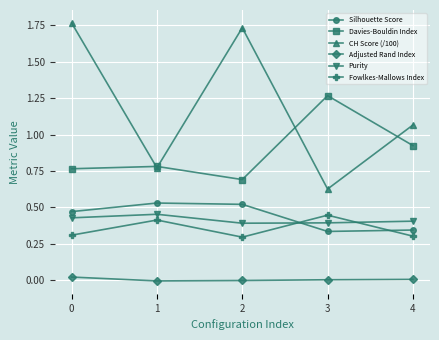

True or false: Davies-Bouldin Index has a value of 1.0 at 0.

False